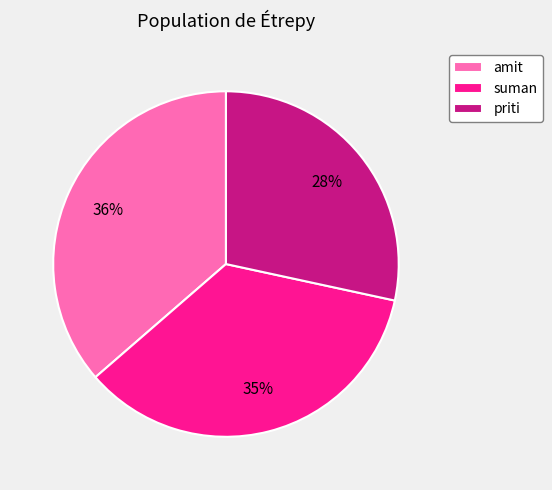

The suman slice represents 35% of the pie. True or false?

True